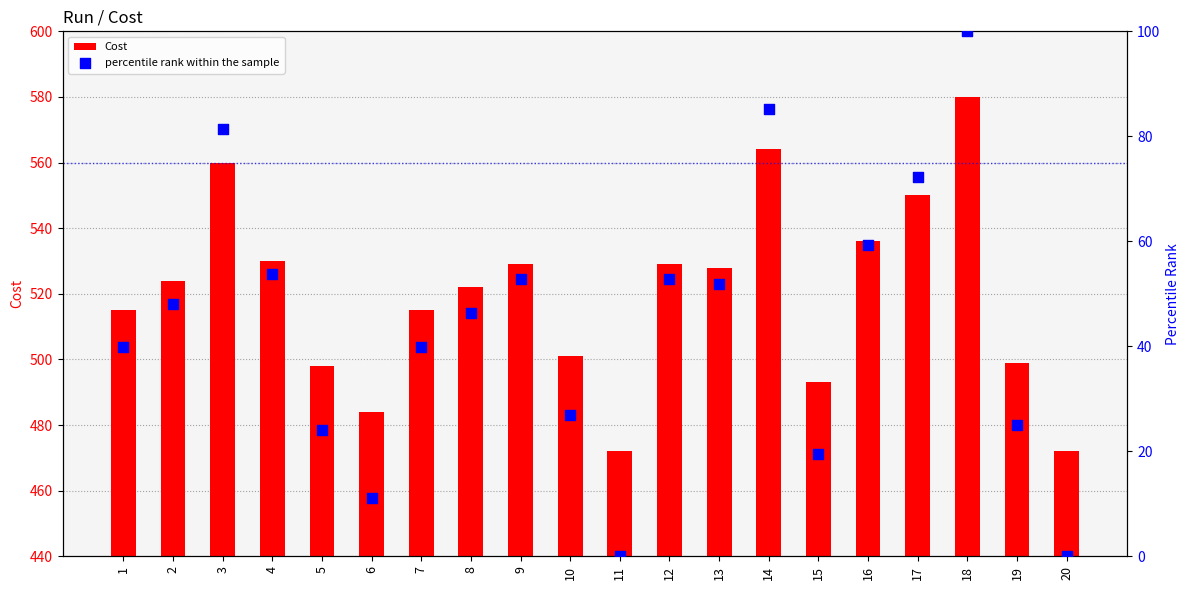

Which series reaches the maximum Y coordinate?

Cost